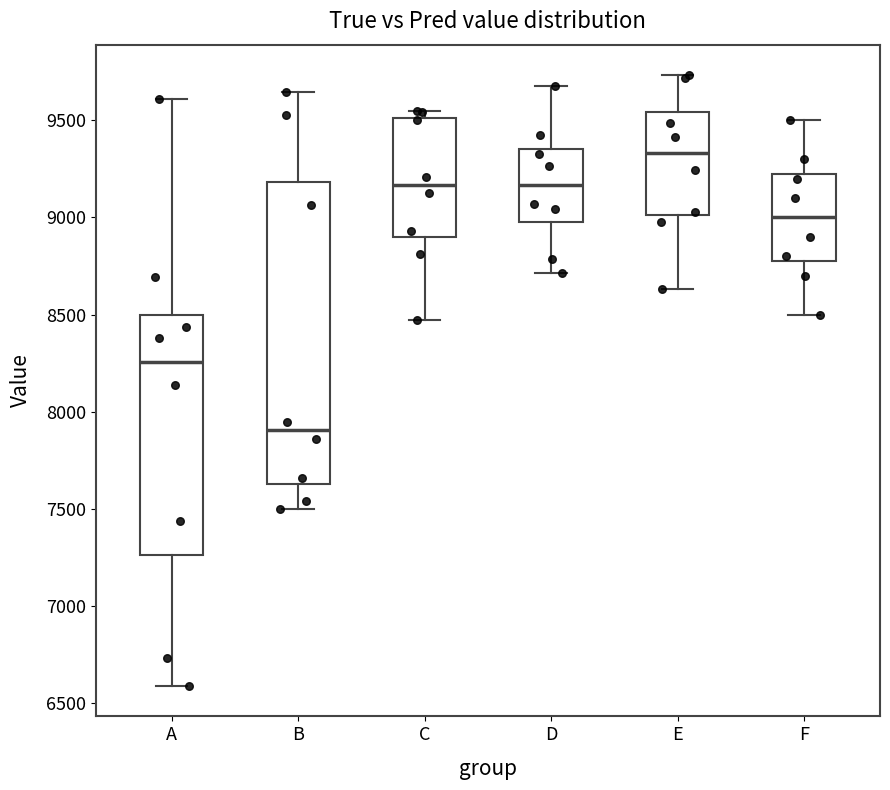

Reading left to right, read every box against the y-axis: the position of its median line, the range the box covers, and the ends of its whiskers. The values are not printed on the chart, so give them approximately, as read against the axis.

A: median 8250, box 7250 to 8500, whiskers 6600 to 9600
B: median 7900, box 7650 to 9200, whiskers 7500 to 9650
C: median 9150, box 8900 to 9500, whiskers 8450 to 9550
D: median 9150, box 9000 to 9350, whiskers 8700 to 9700
E: median 9350, box 9000 to 9550, whiskers 8650 to 9750
F: median 9000, box 8800 to 9250, whiskers 8500 to 9500